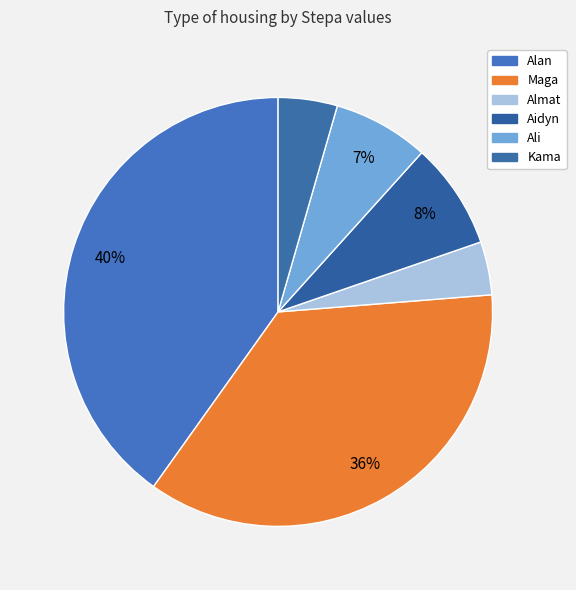

How many segments does this pie chart have?

6